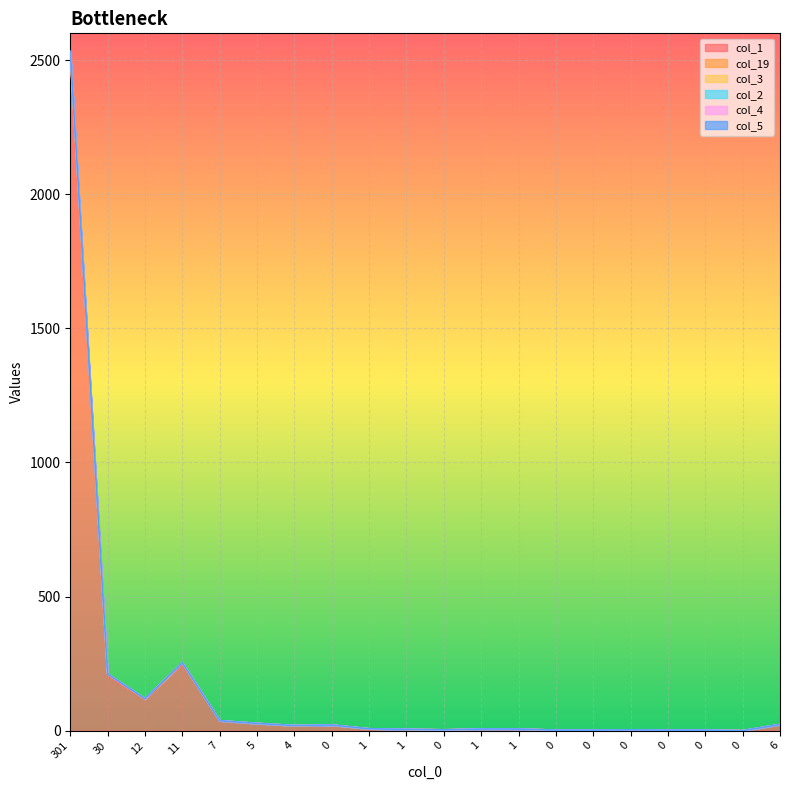

At which category is the sum across all series the highest?

301